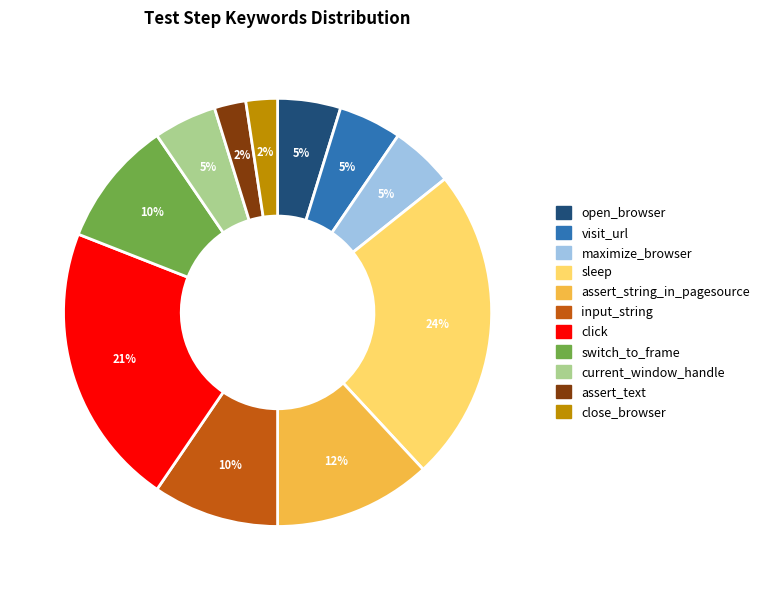

Combined, do visit_url and input_string account for over 50%?

No